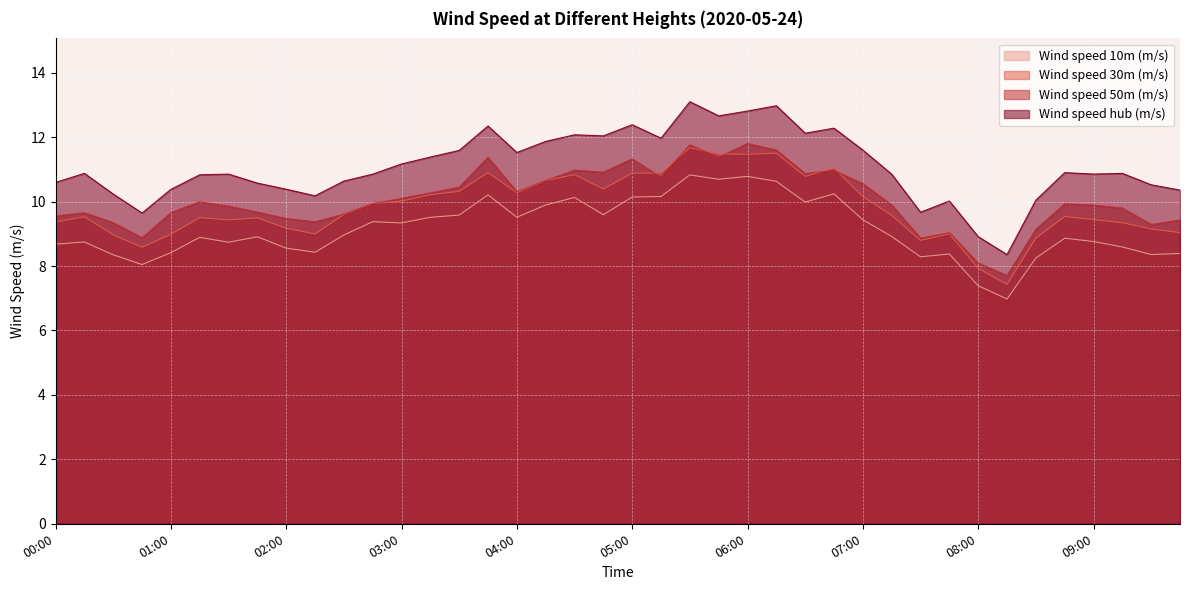

Where is the first local maximum for Wind speed 50m (m/s)?

00:15